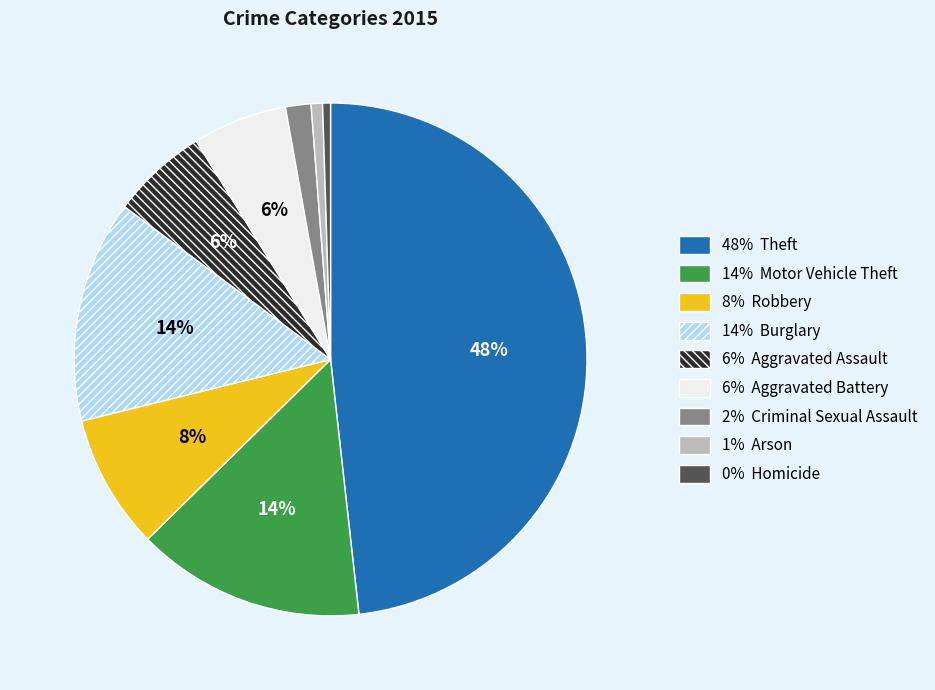

Is there a majority slice in this chart?

No